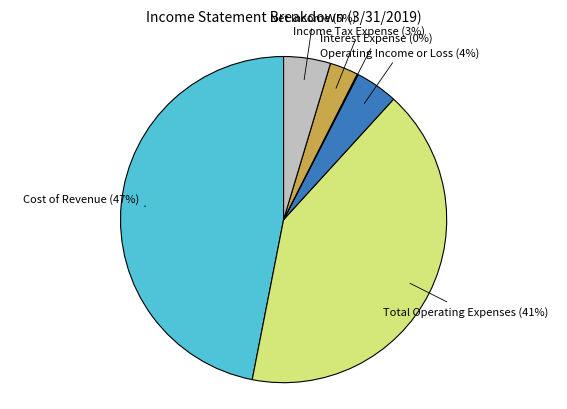

To the nearest percent, what is the difference between the largest and smallest slice percentages?

47%